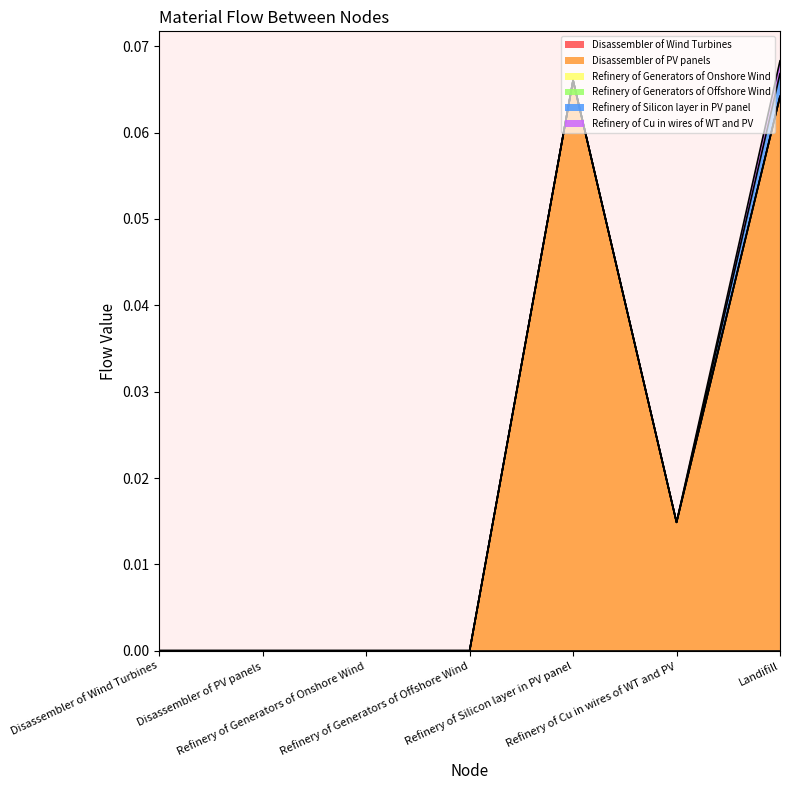

At which label does Refinery of Silicon layer in PV panel reach its minimum?

Disassembler of Wind Turbines